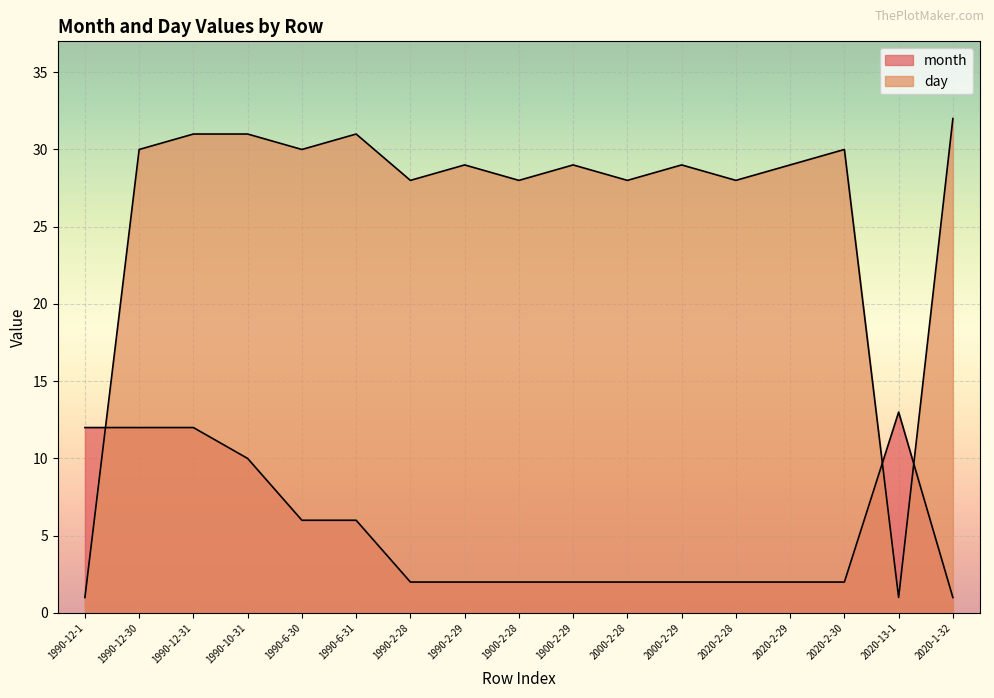

True or false: month has more than 0 interior local peaks.

True